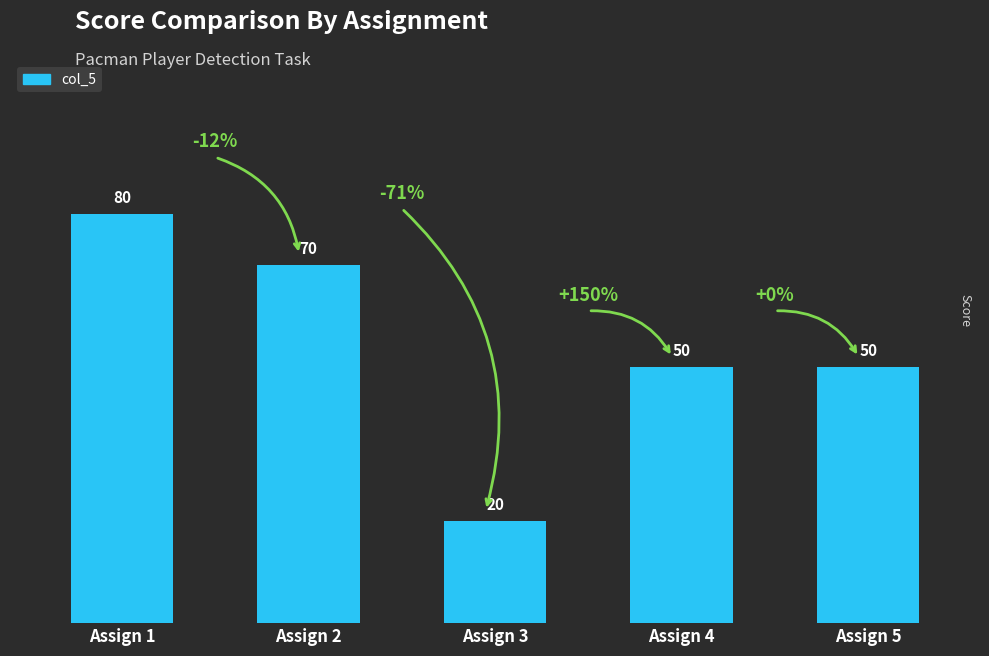

Which category has the lowest value across all series?

Assign 3